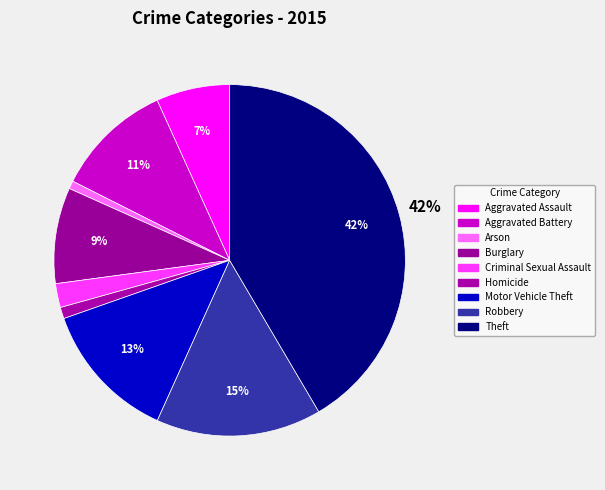

Is Criminal Sexual Assault the majority of the pie?

No